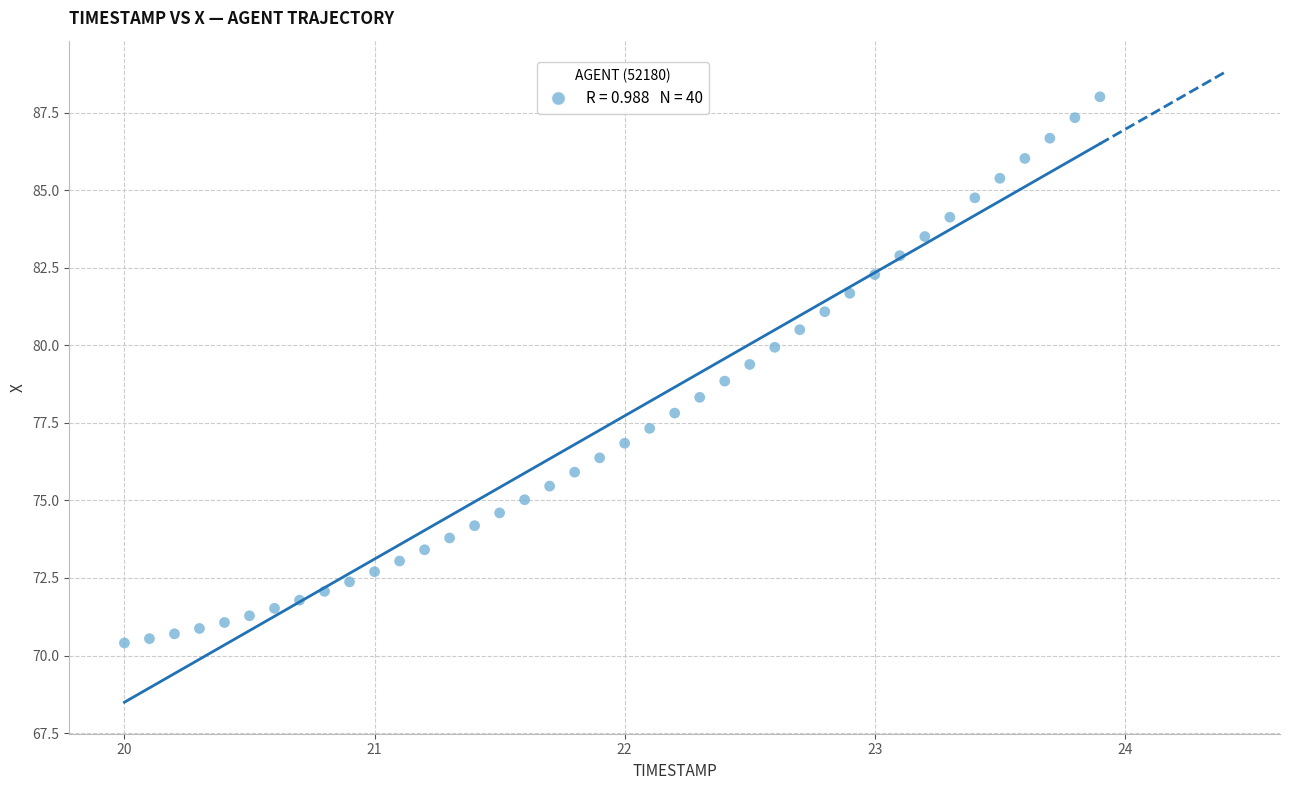

What is the range of X values (max minus min)?

3.9